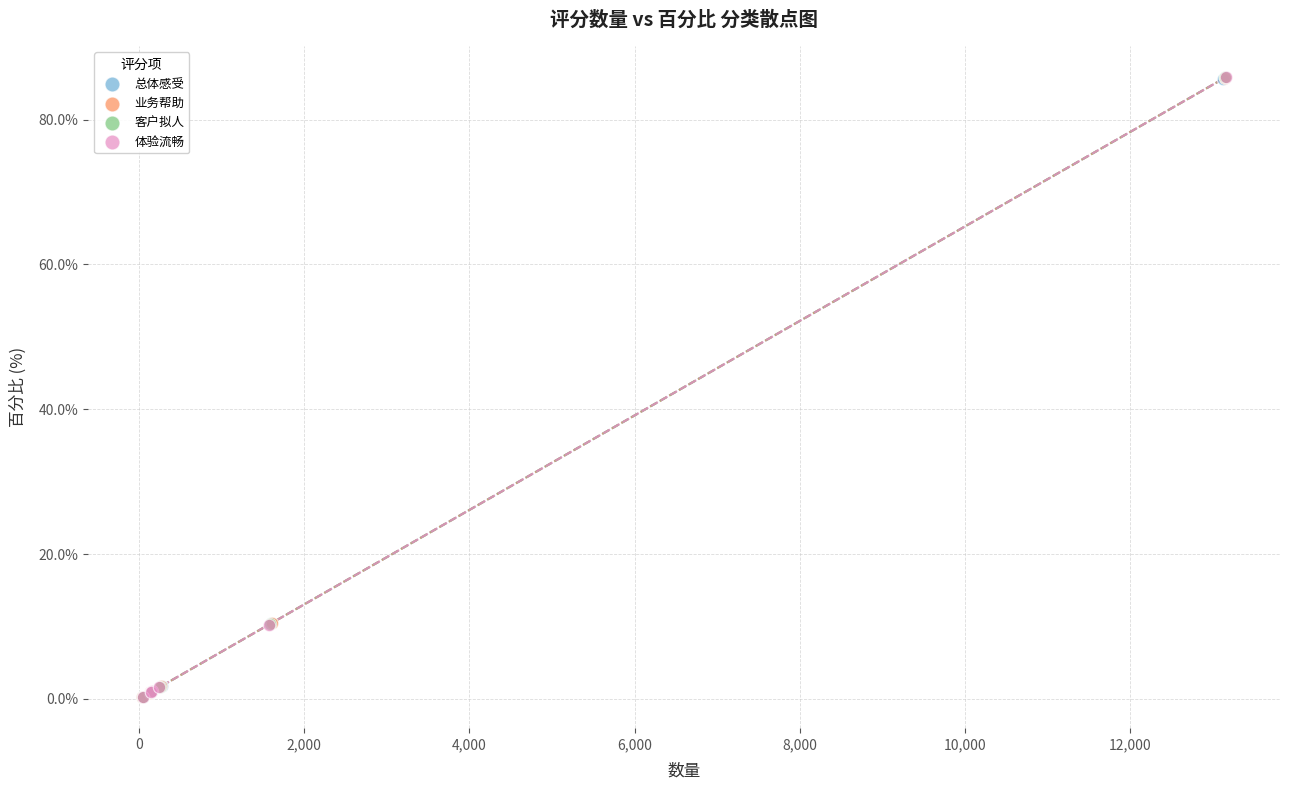

Which series has the largest Y range (max minus min)?

业务帮助